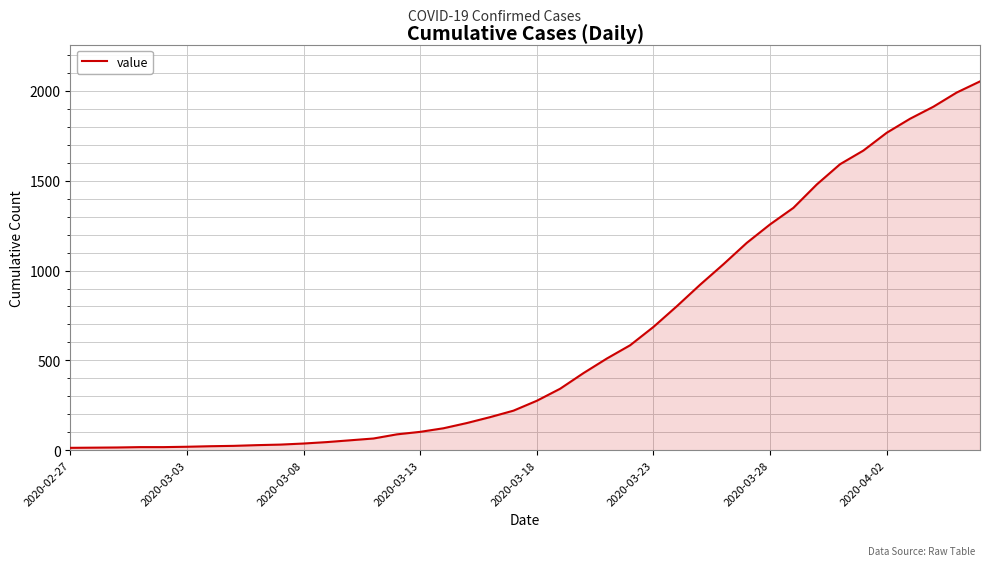

What is the greatest value displayed?

2053